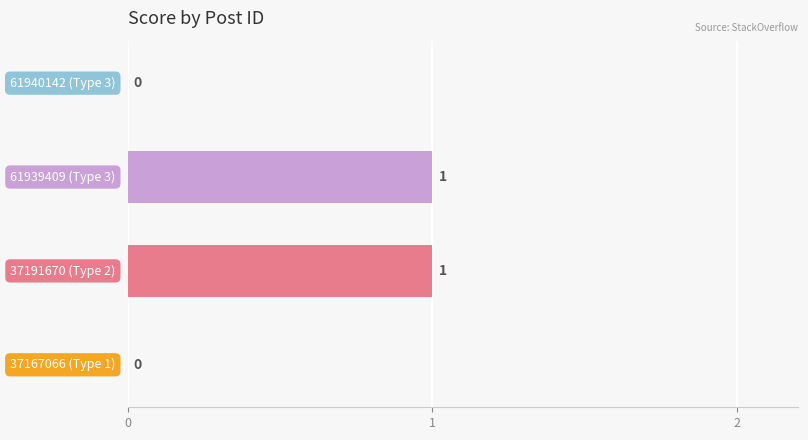

What is the sum of all values?

2